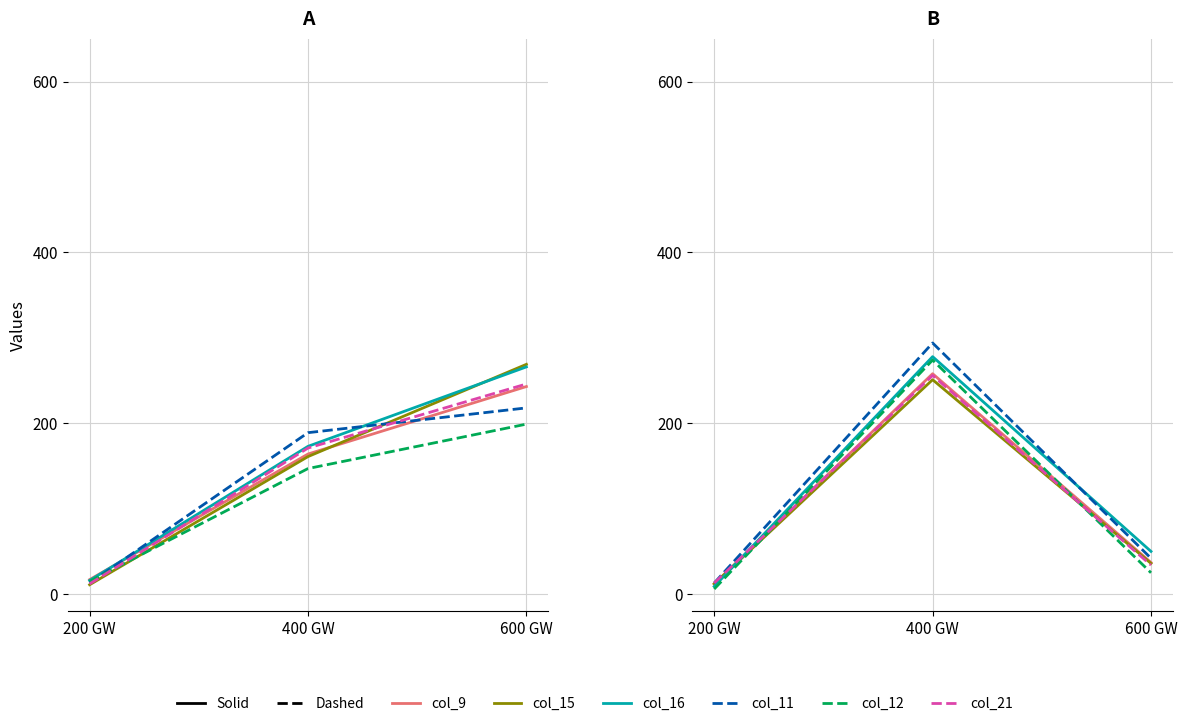

At which label does col_21 reach its peak?

400 GW